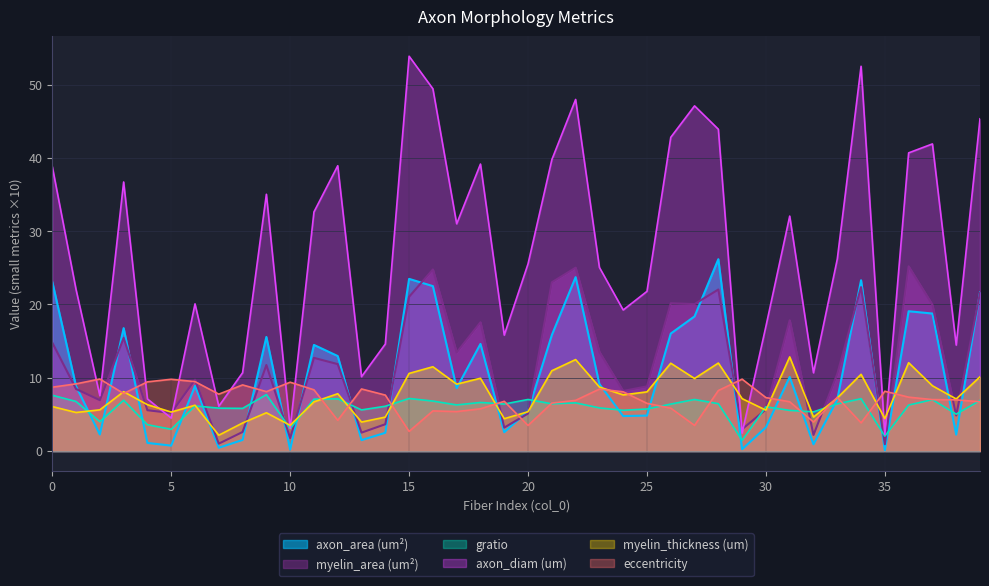

What is the difference between the myelin_area (um²) values at 39 and 25?

12.8